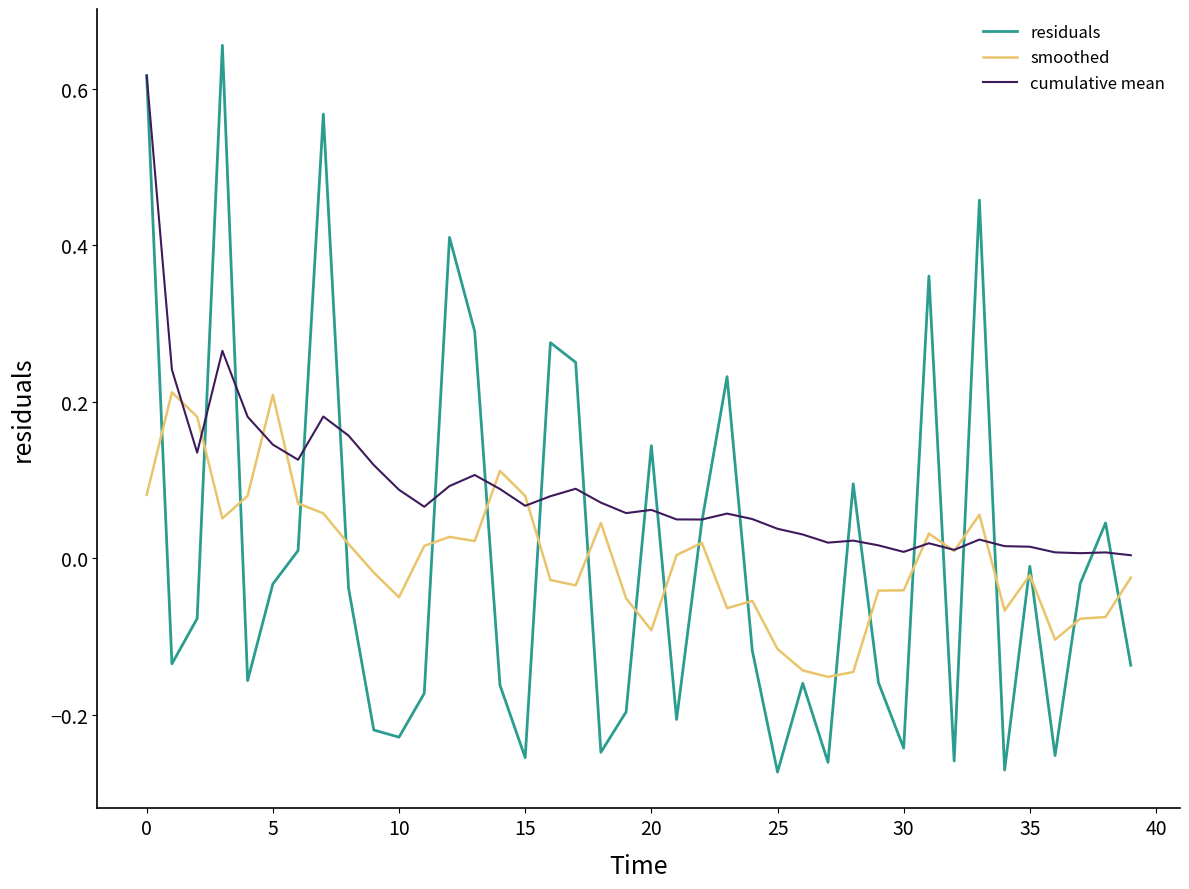

Which series has the largest total across all categories?

cumulative mean